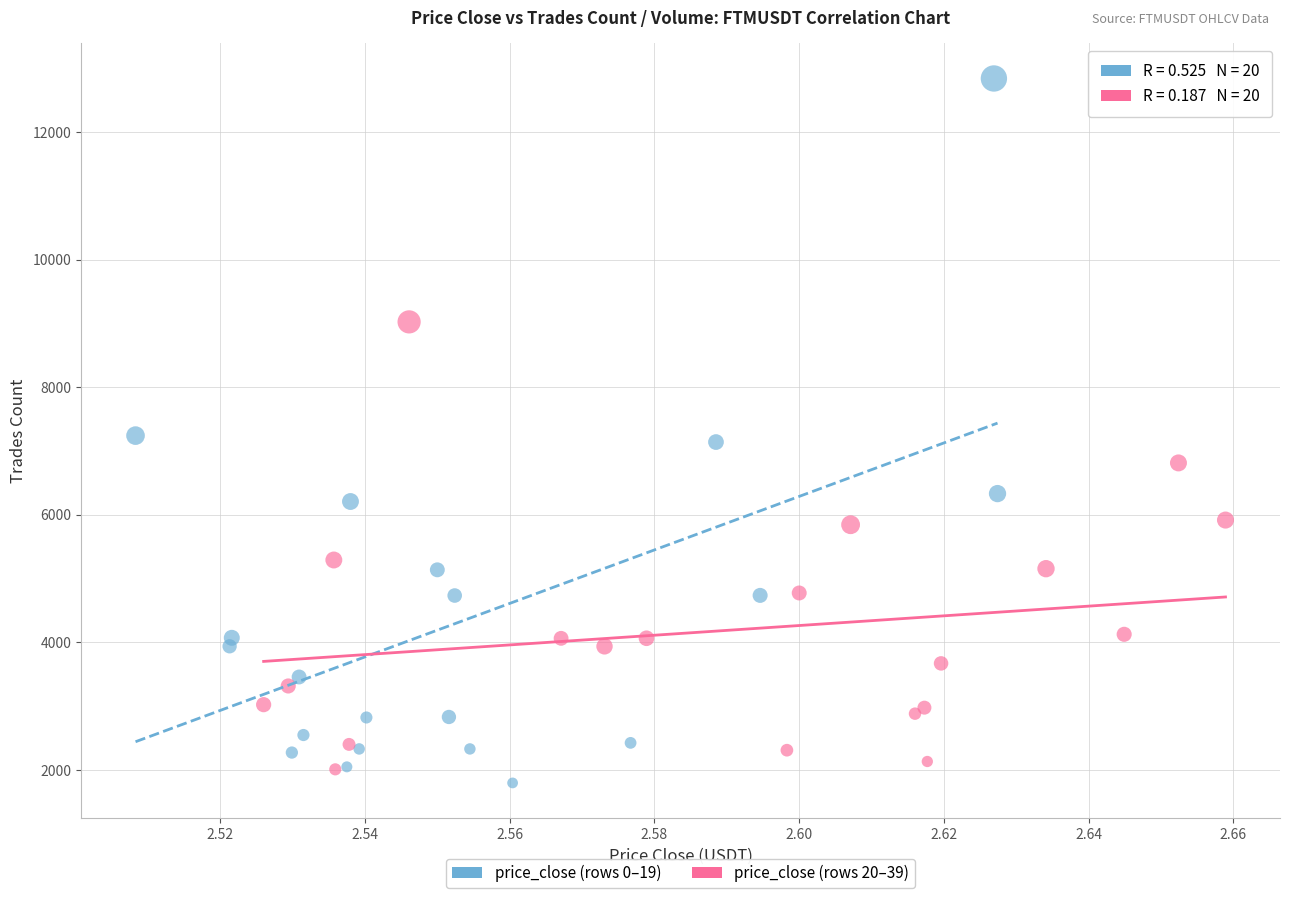

Which series contains the highest Y value?

price_close (rows 0–19)